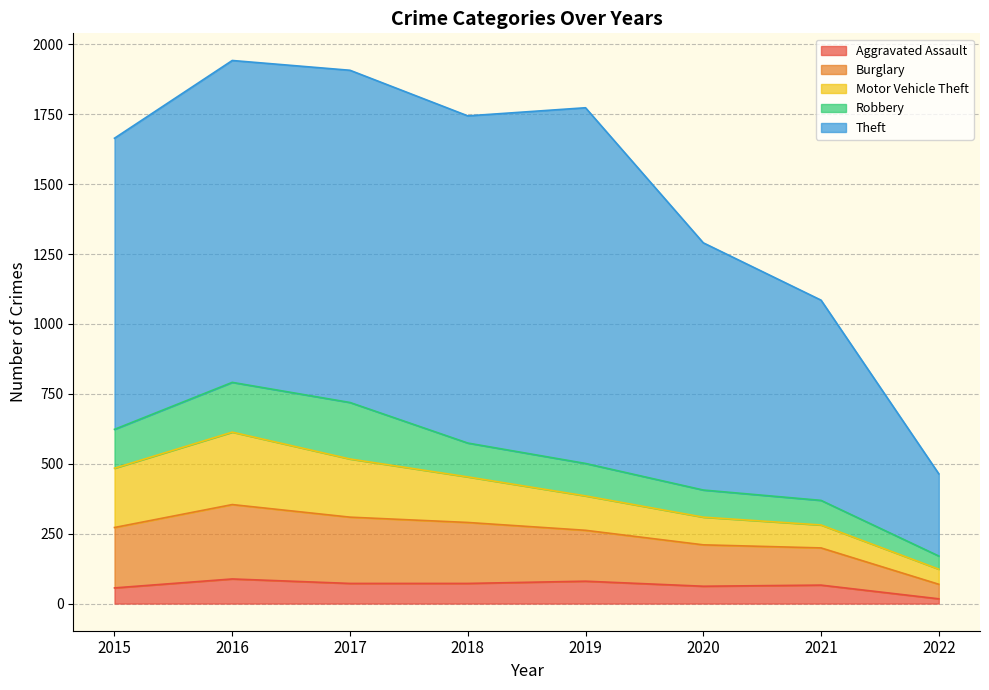

Where does the Theft series first go above 1151?

2017